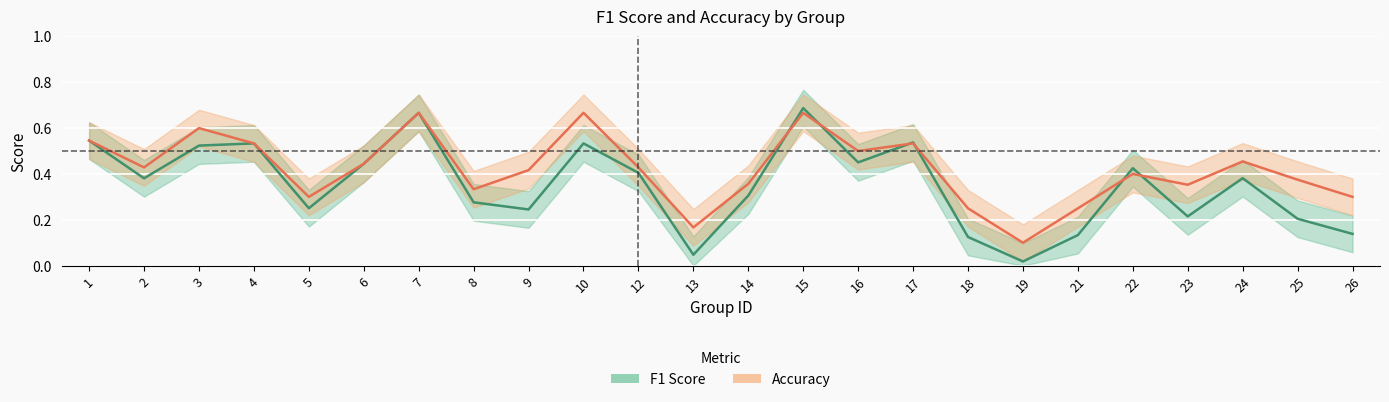

At which label does accuracy reach its minimum?

19